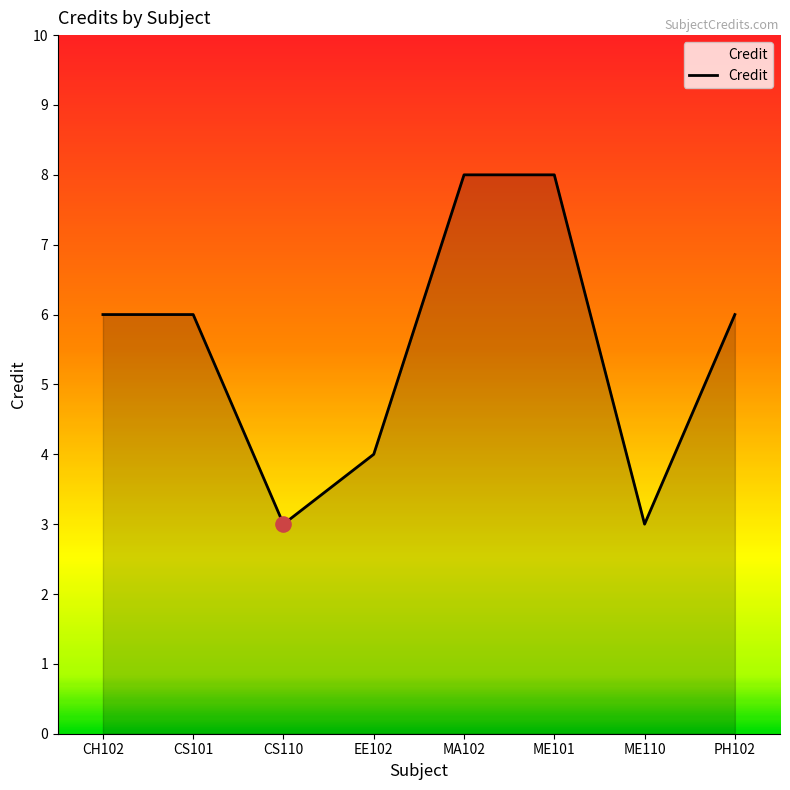

What is the ratio of the value at MA102 to the value at CS110?

2.7